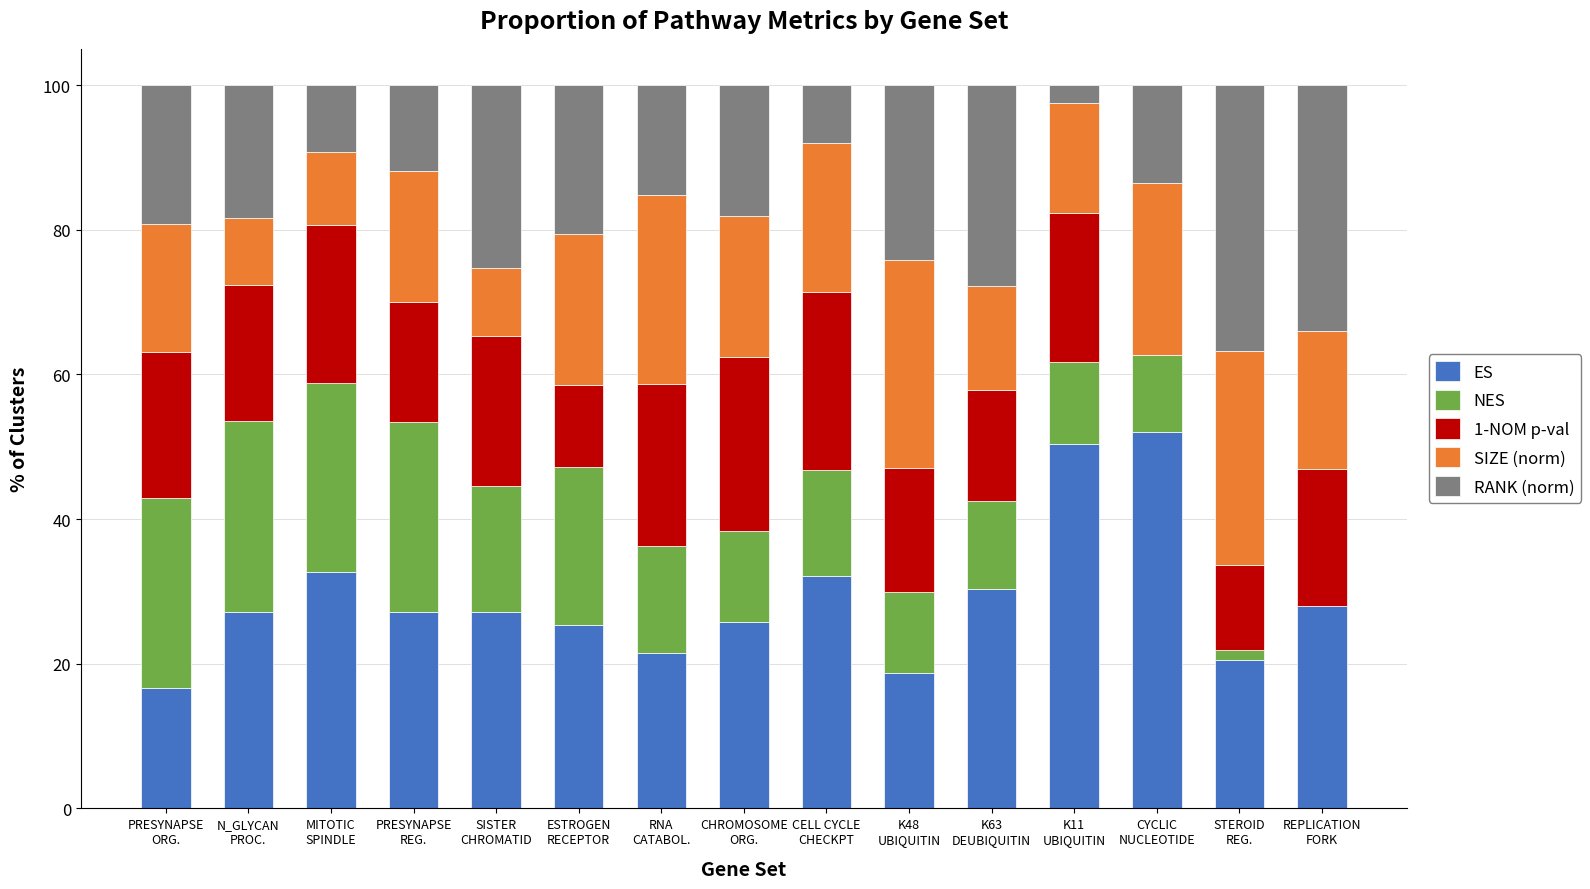

What is the highest value of the ES series?

52.0